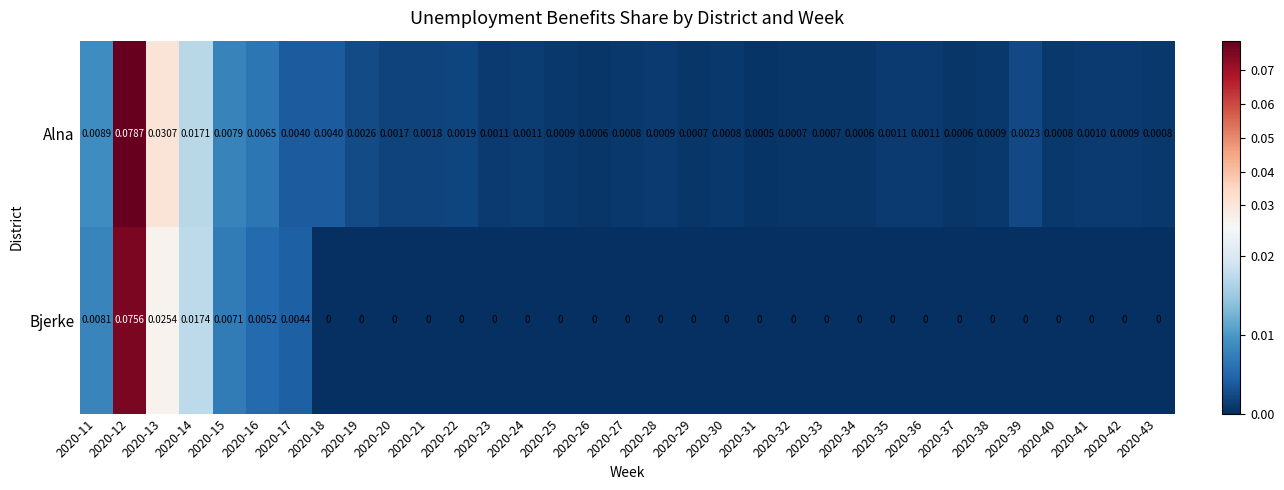

Is the value of Bjerke at 2020-20 greater than the value of Alna at 2020-12?

No